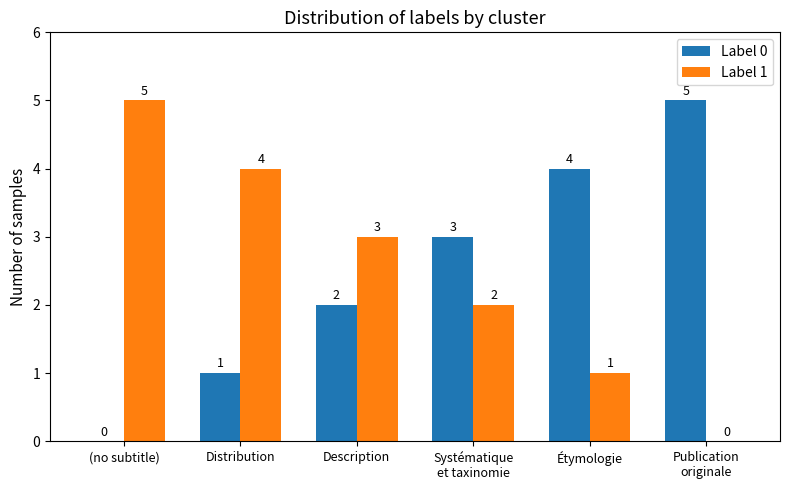

How many Label 1 values are between 1 and 4?

4